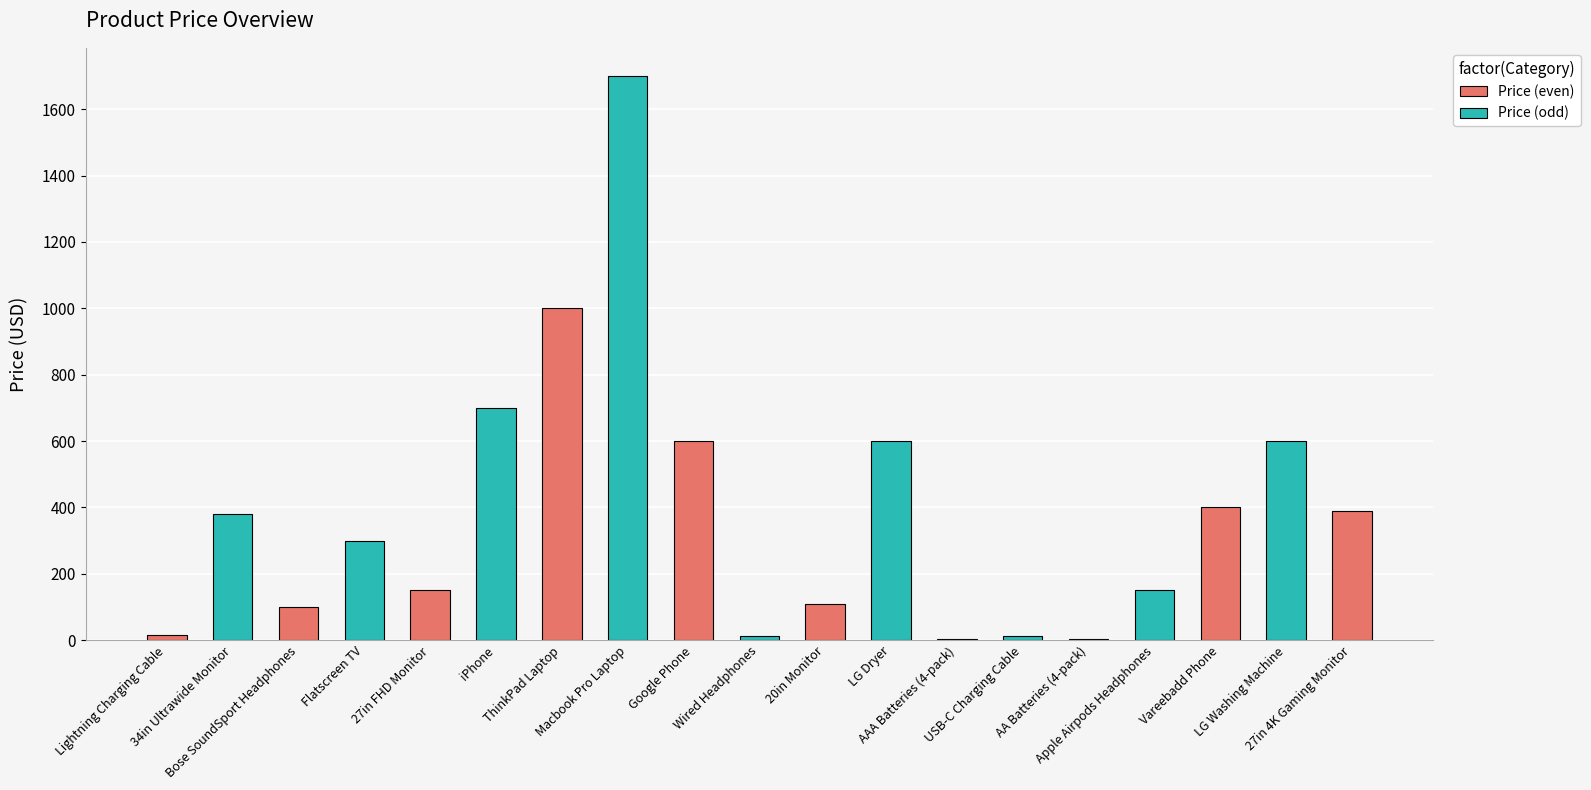

What is the change in value from 34in Ultrawide Monitor to Flatscreen TV?

-80.0